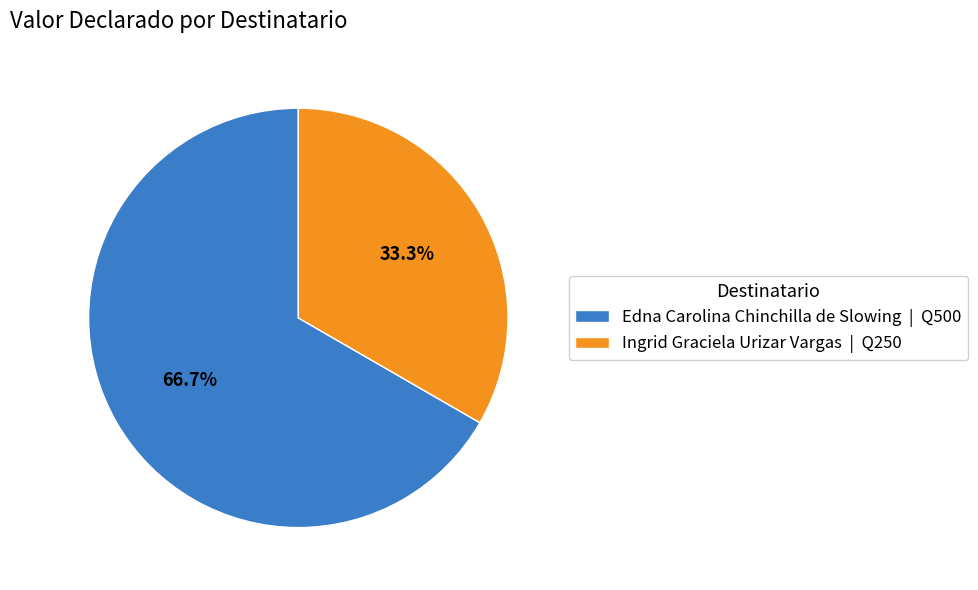

Which slice is the largest?

Edna Carolina Chinchilla de Slowing